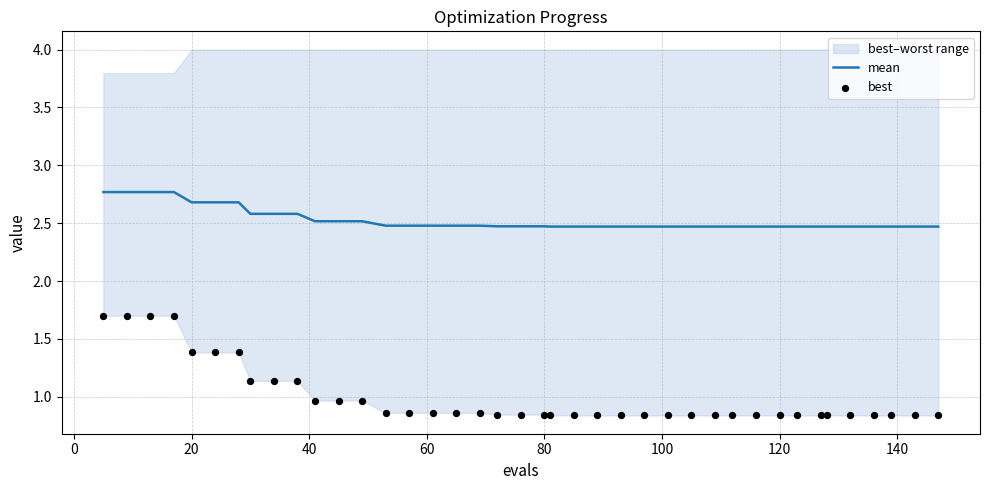

What is the highest value of the mean series?

2.8